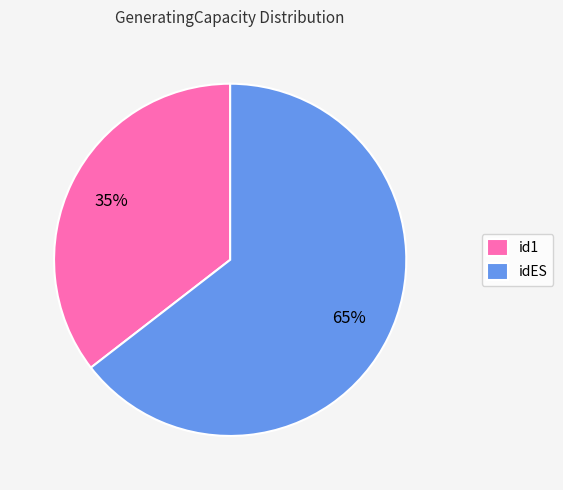

Is the sum of id1 and idES greater than half?

Yes